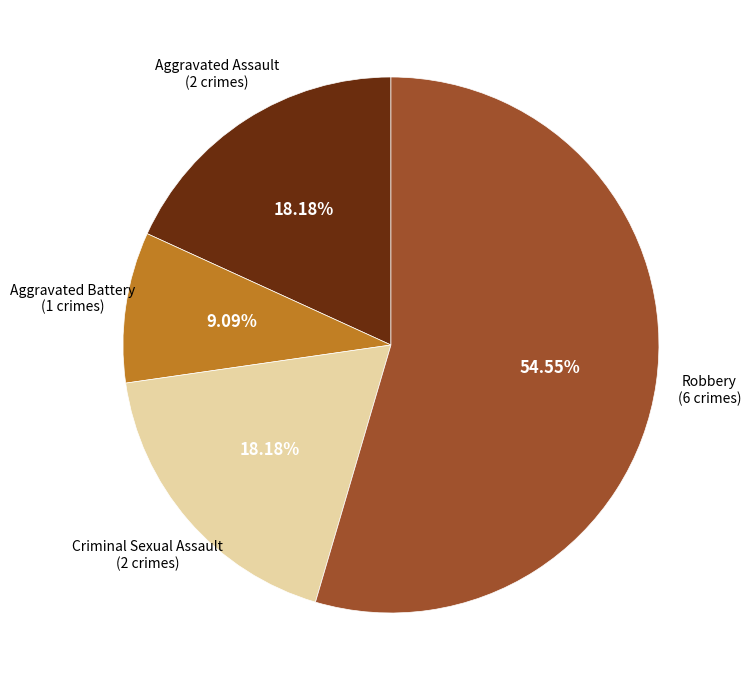

Is there any slice that represents more than half of the pie?

Yes